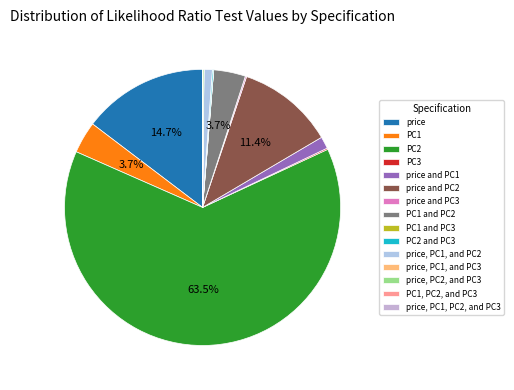

How much of the chart is everything except price and PC2?

88.6%